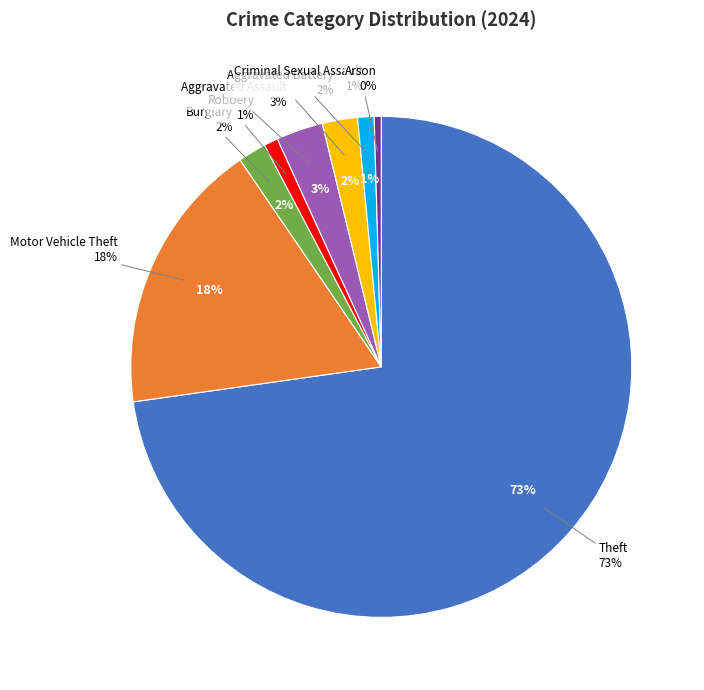

How much of the chart is everything except Burglary?

98.2%